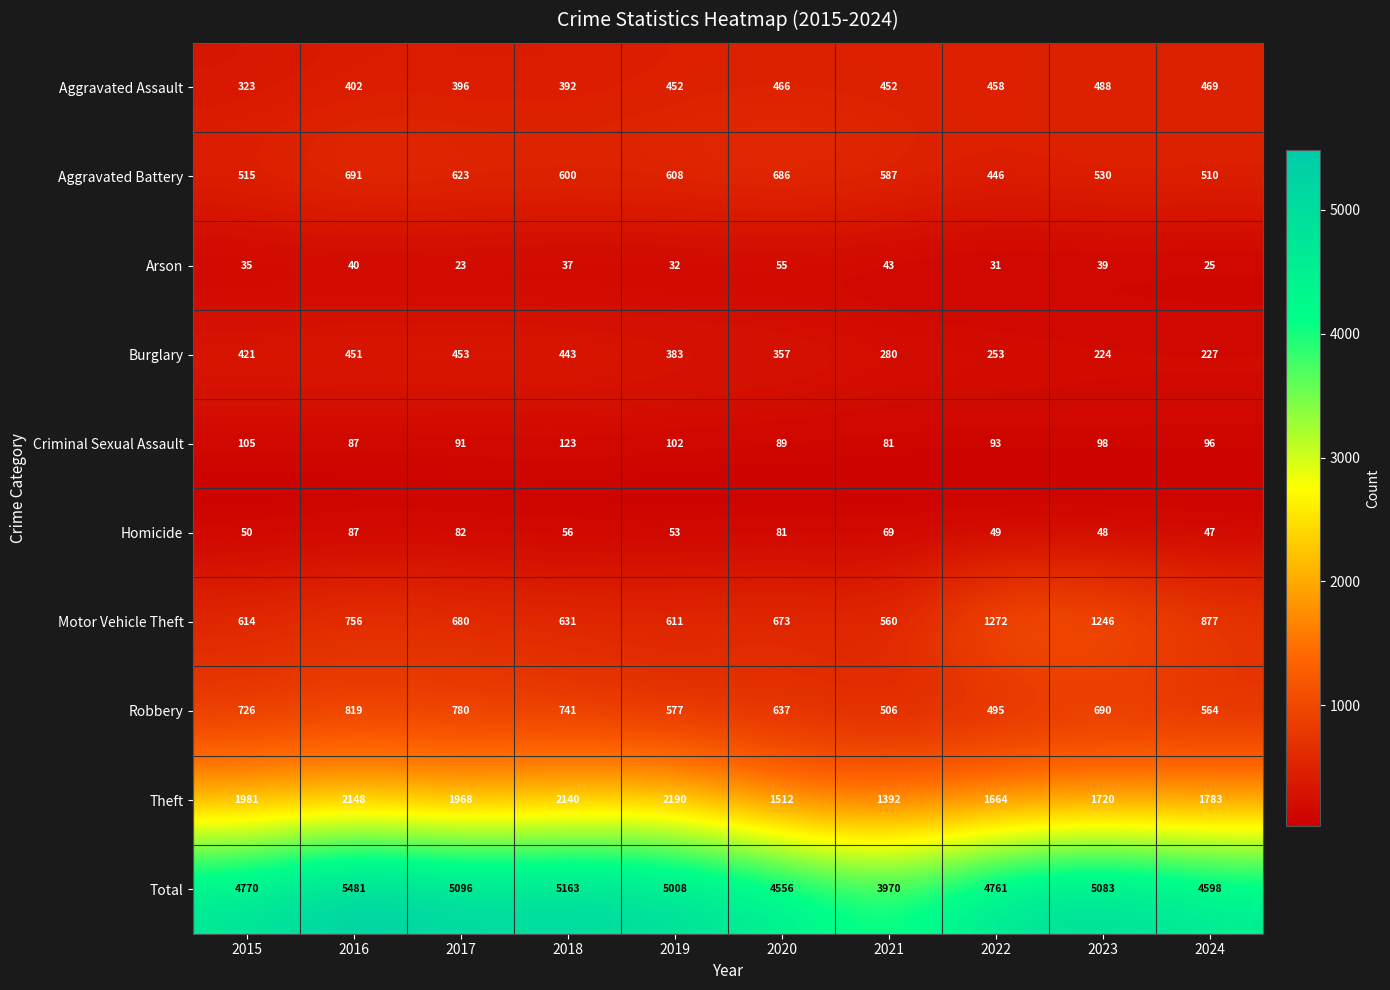

What value does the Motor Vehicle Theft series have at 2020, to the nearest 50?

650